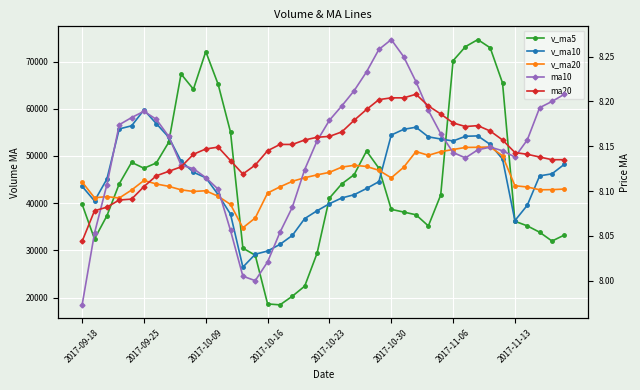

How many interior local valleys does the ma20 series have?

2